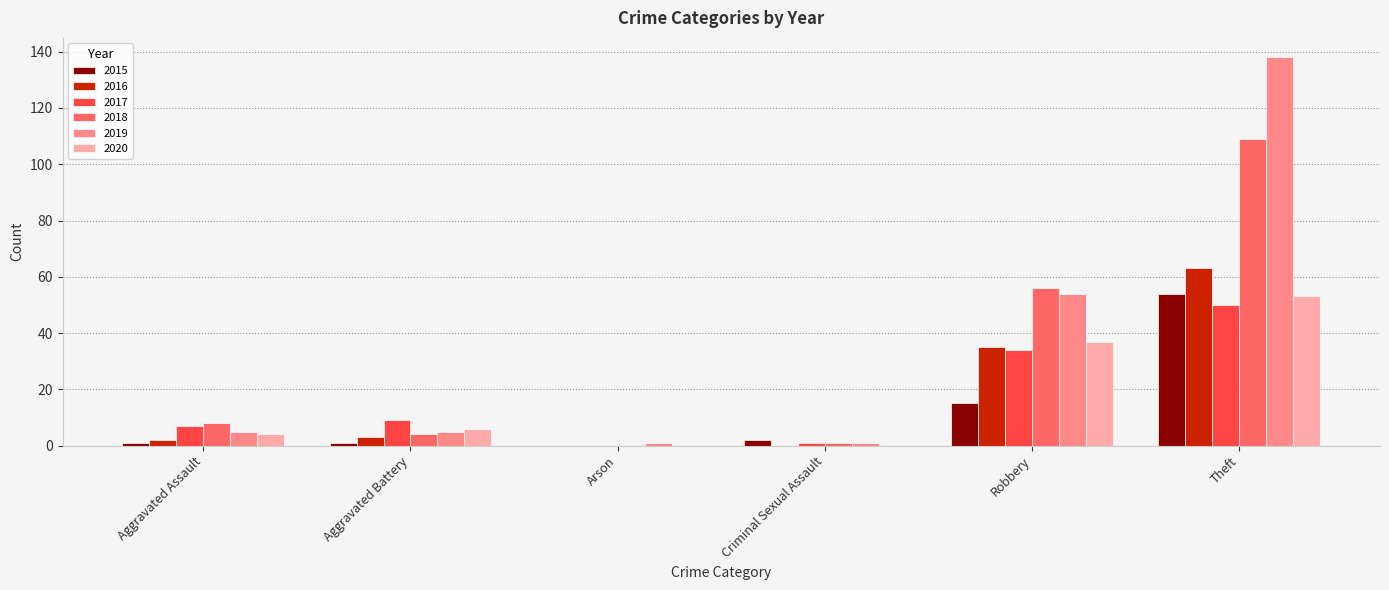

What are all the series names shown in the legend?

2015, 2016, 2017, 2018, 2019, 2020